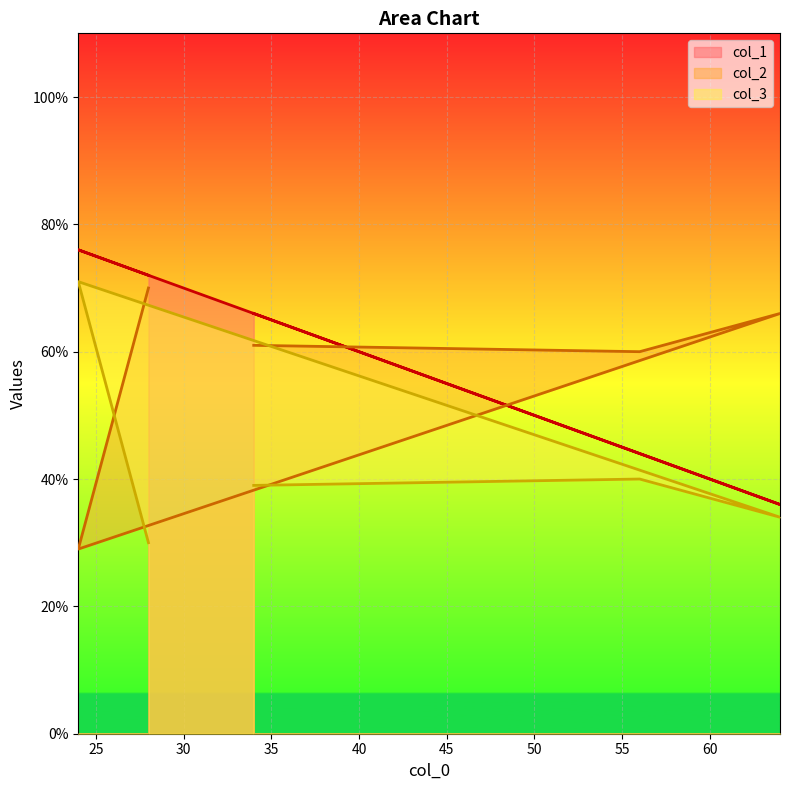

How many data points in col_3 are above 39?

2